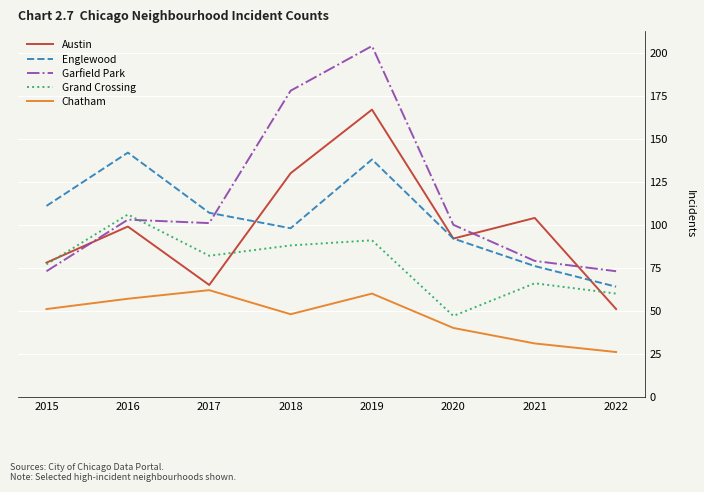

Rank the series by their maximum value, from lowest to highest.

Chatham, Grand Crossing, Englewood, Austin, Garfield Park